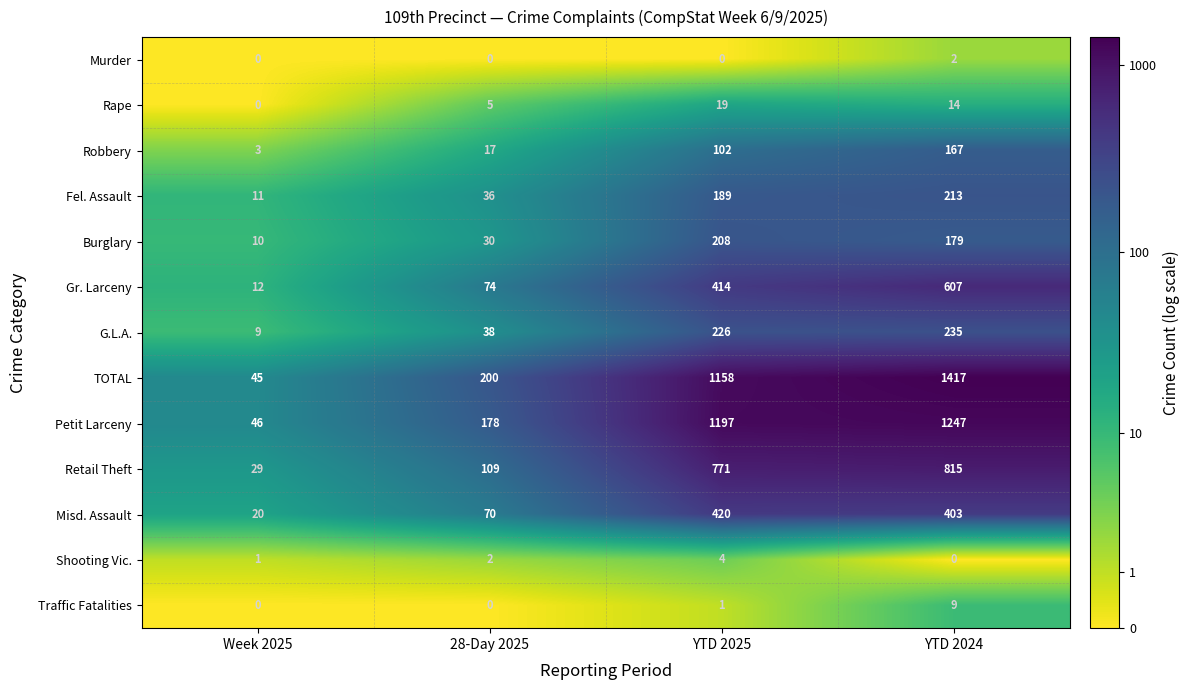

What is the sum of all Robbery values?

289